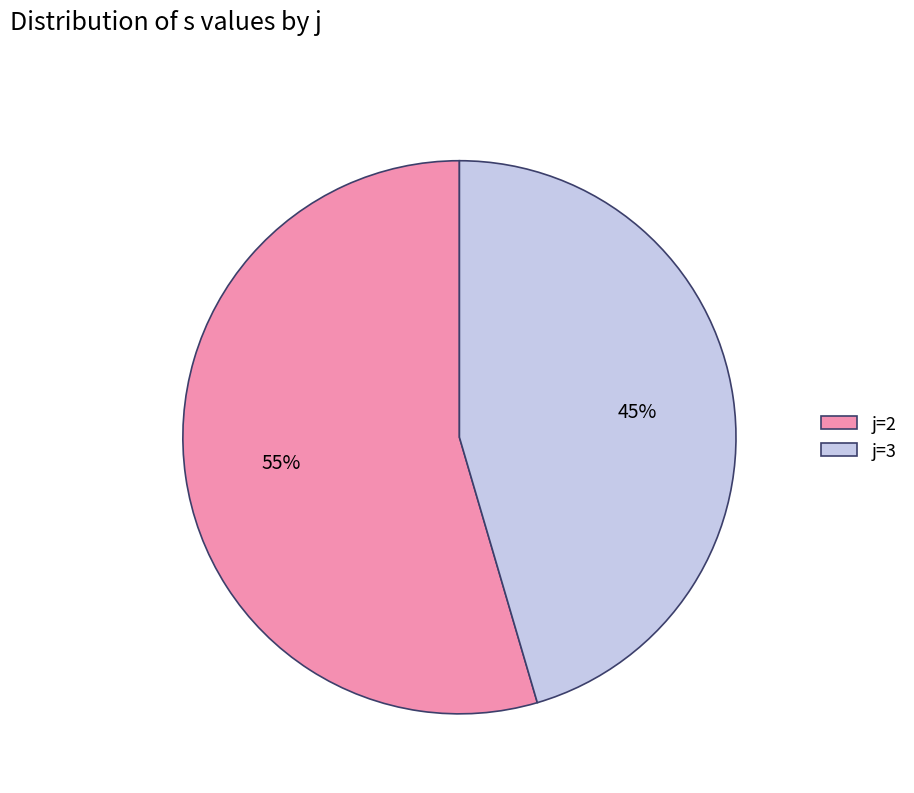

Do j=2 and j=3 together represent more than half of the pie?

Yes